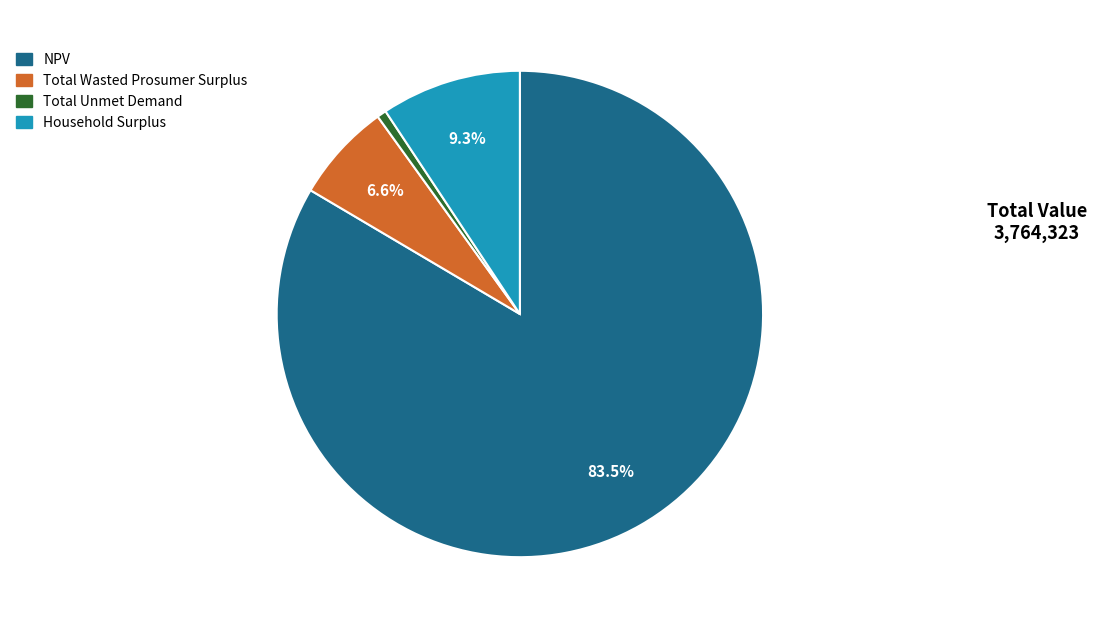

Is there a majority slice in this chart?

Yes